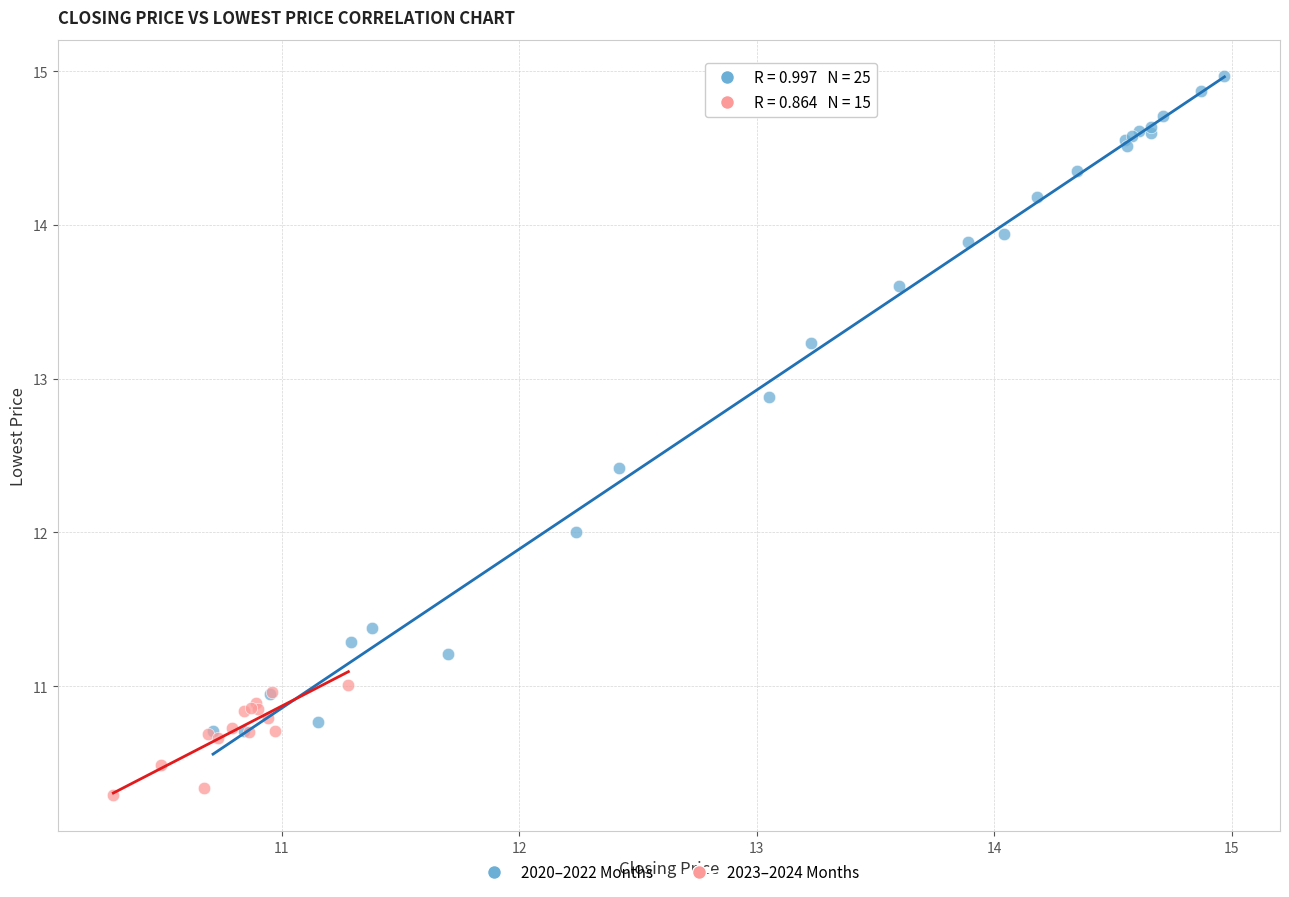

Which series reaches the maximum Y coordinate?

2020–2022 Months